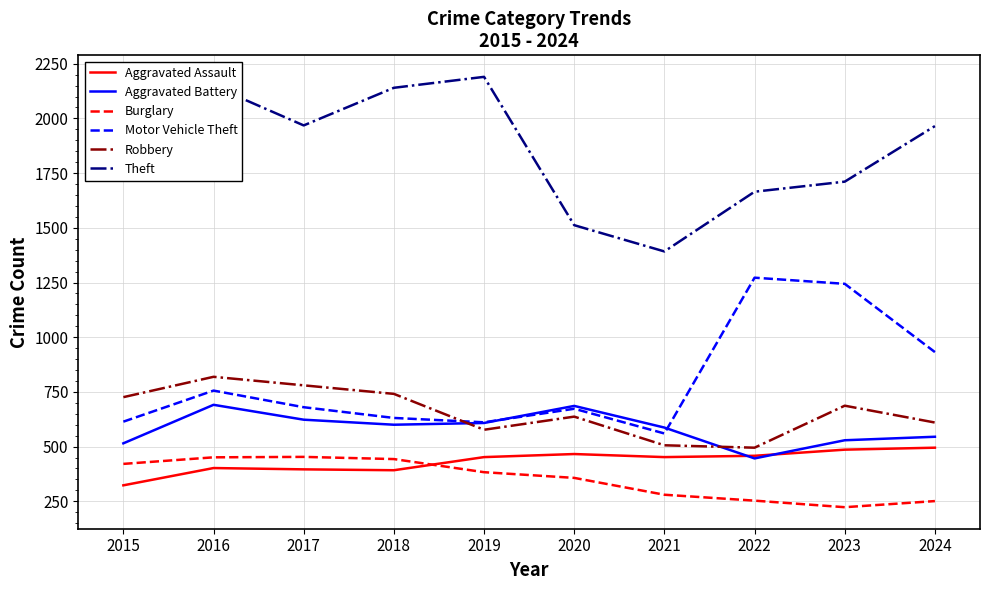

The value of Aggravated Battery at 2022 is 446. True or false?

True